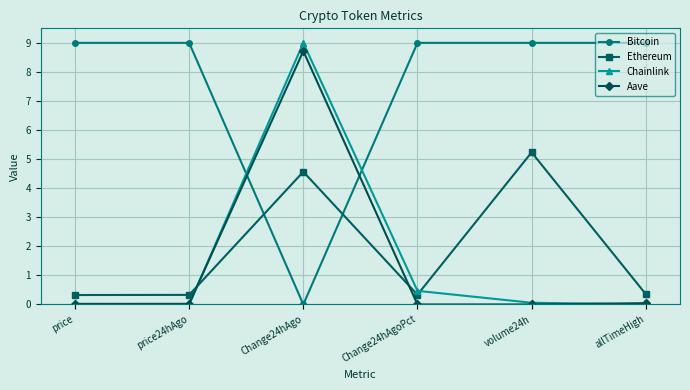

How many interior local peaks does the Chainlink series have?

1